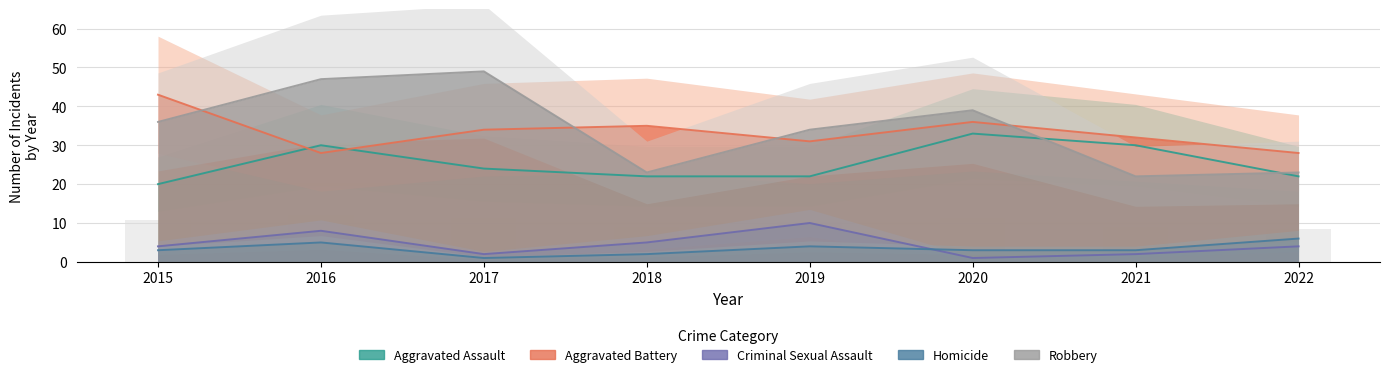

Is the value of Criminal Sexual Assault at 2020 greater than the value of Homicide at 2021?

No